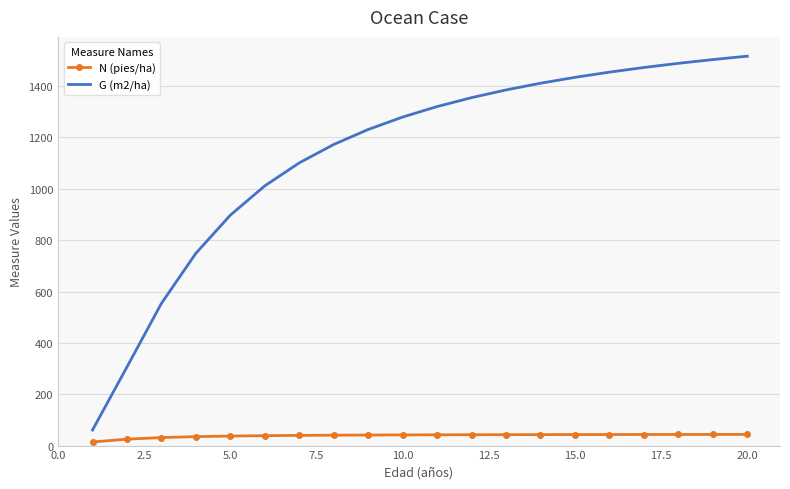

What are all the series names shown in the legend?

N (pies/ha), G (m2/ha)